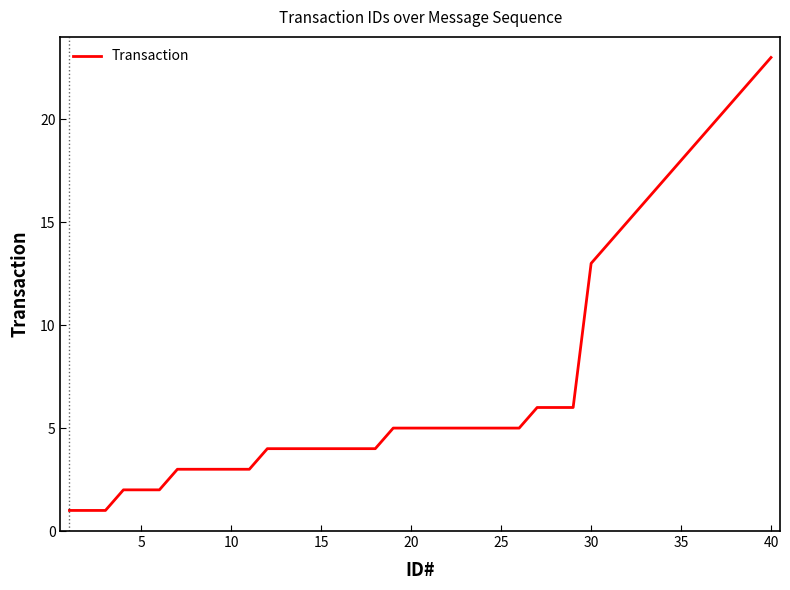

What is the maximum value shown in the chart?

23